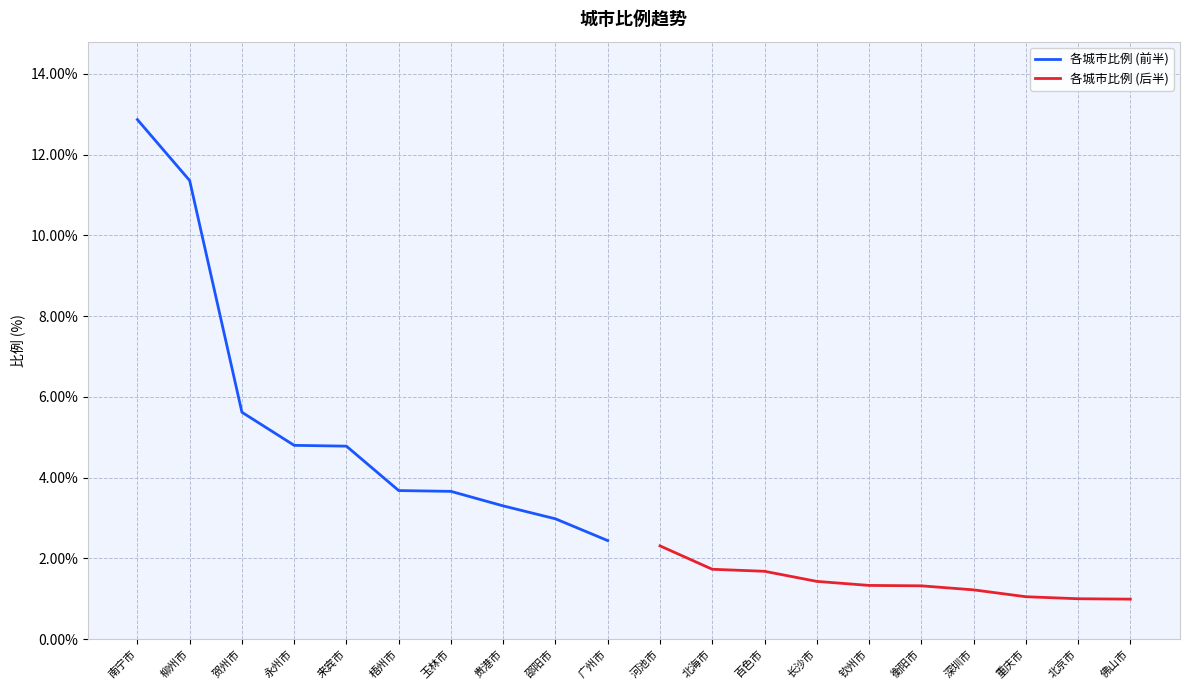

Does the chart have visible grid lines?

Yes